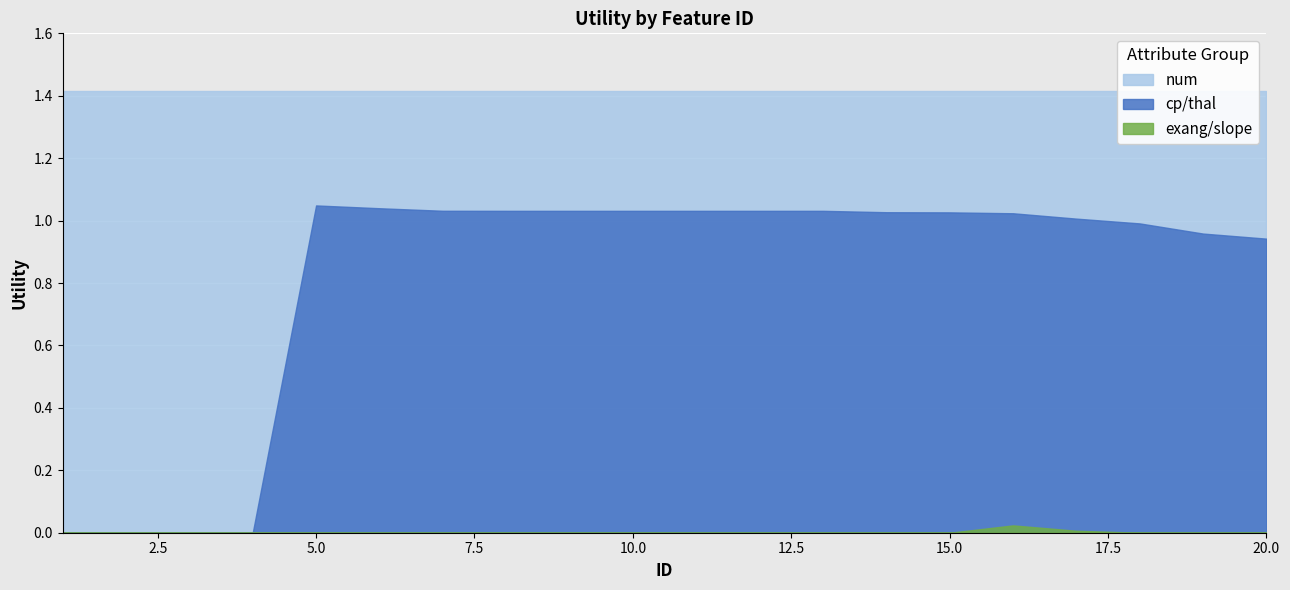

Rank the series by their average value, from lowest to highest.

exang/slope, cp/thal, num